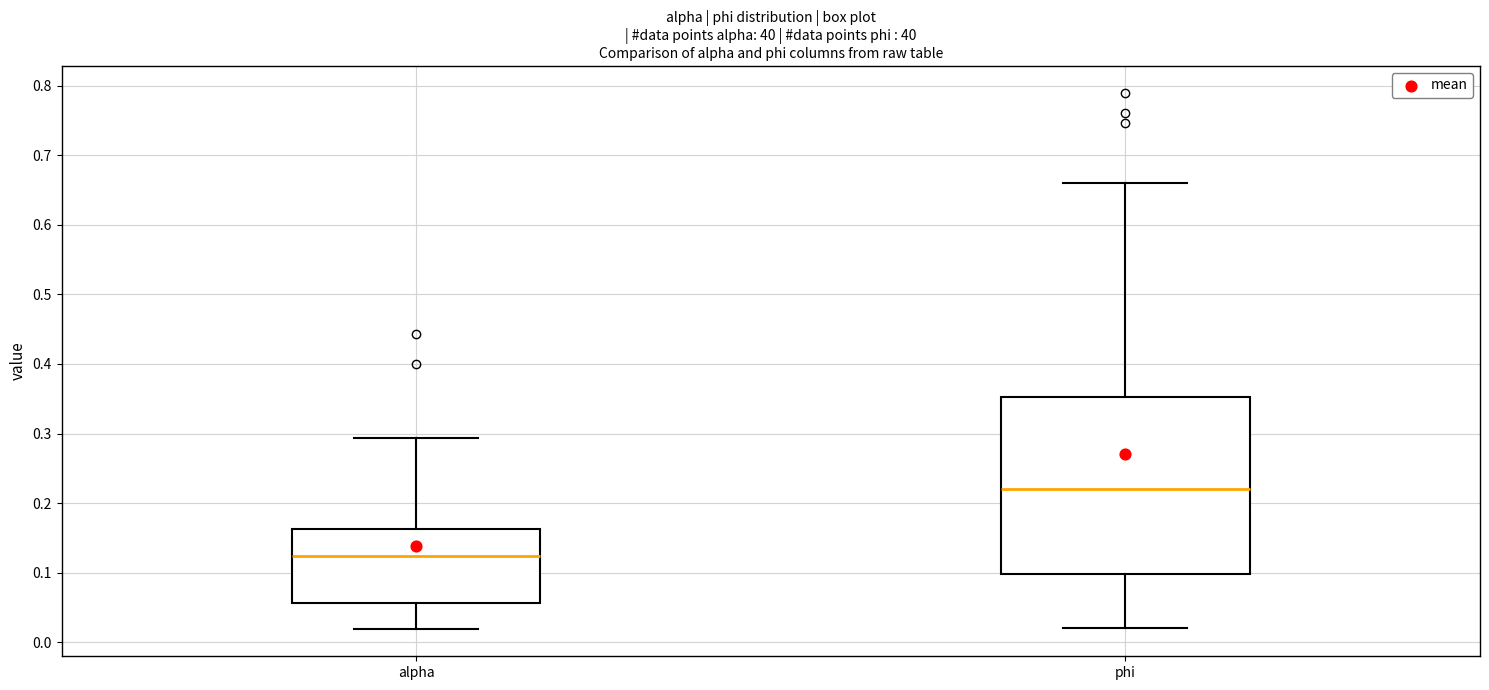

Reading left to right, read every box against the y-axis: the position of its median line, the range the box covers, and the ends of its whiskers. The values are not printed on the chart, so give them approximately, as read against the axis.

alpha: median 0.12, box 0.06 to 0.16, whiskers 0.02 to 0.29
phi: median 0.22, box 0.10 to 0.35, whiskers 0.02 to 0.66